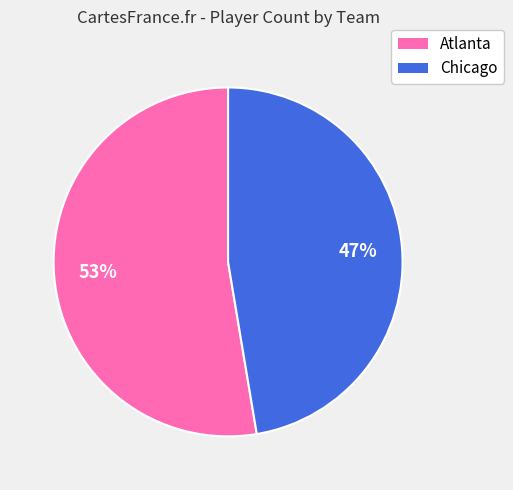

Is the sum of Atlanta and Chicago greater than half?

Yes